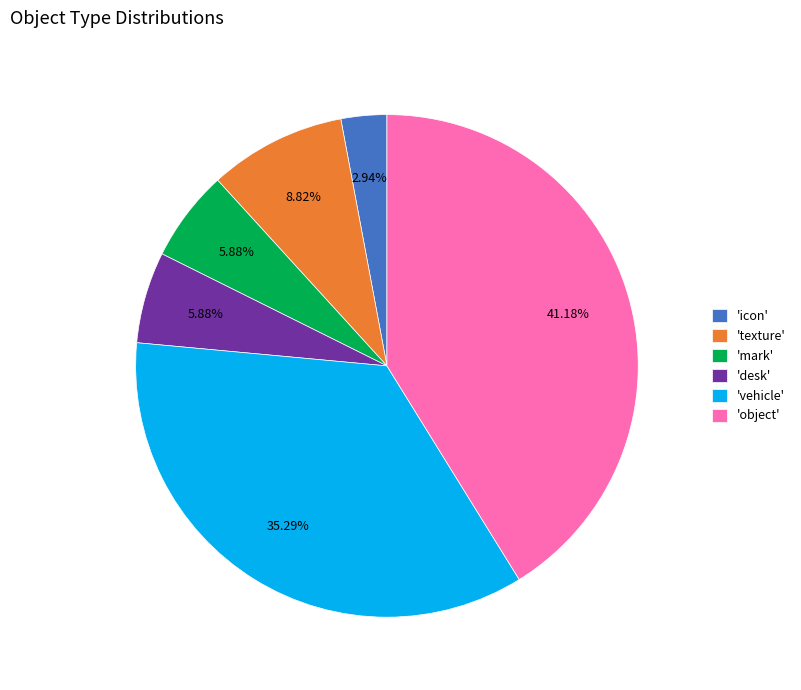

Which slice is the largest?

'object'